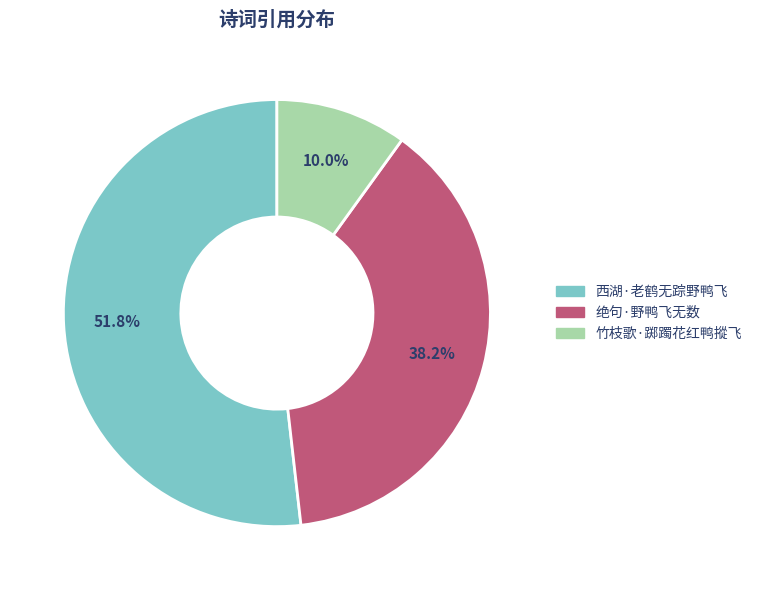

Which slice is the largest?

西湖·老鹤无踪野鸭飞